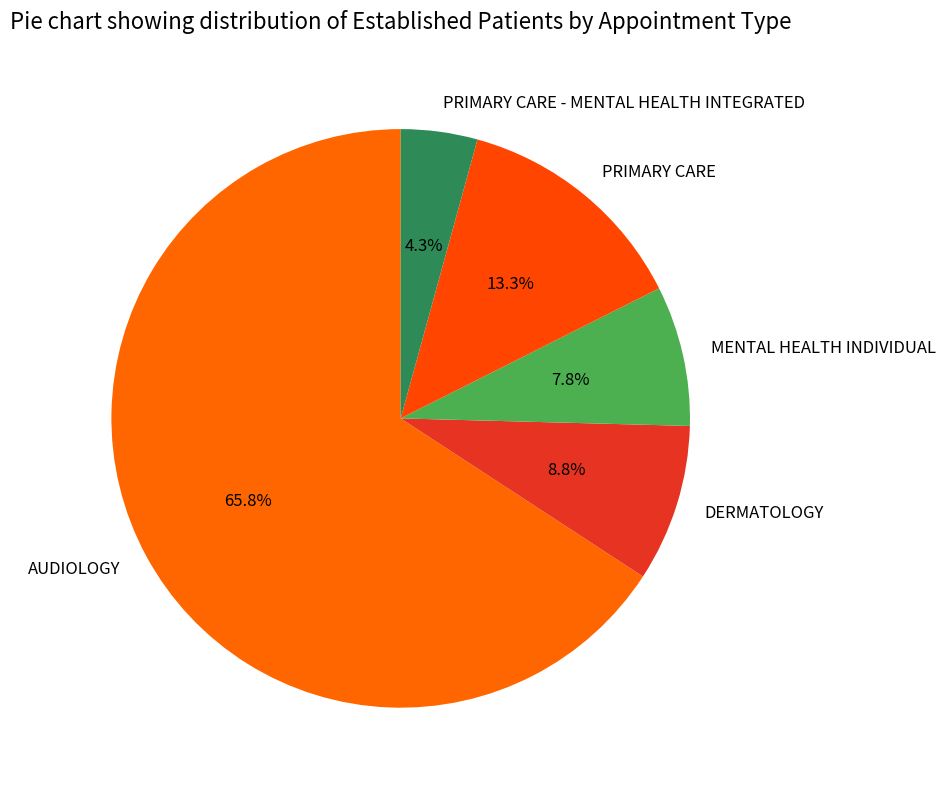

Which slice is the largest?

AUDIOLOGY